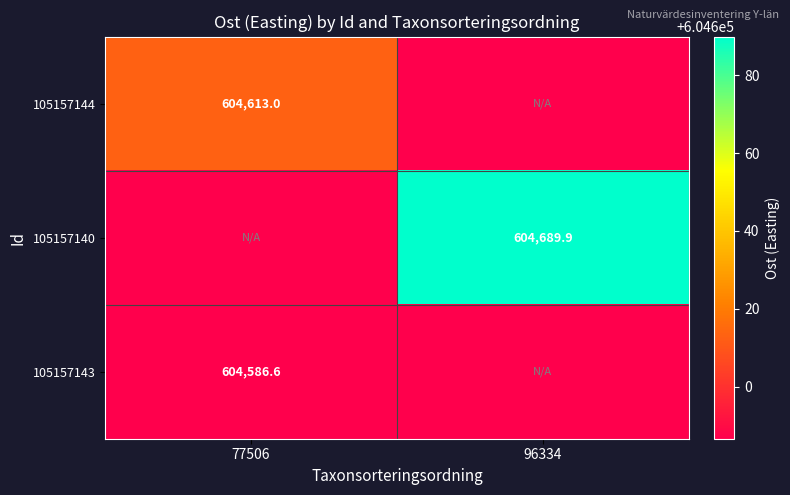

Rank the series at 96334 from highest to lowest value.

105157140, 105157144, 105157143